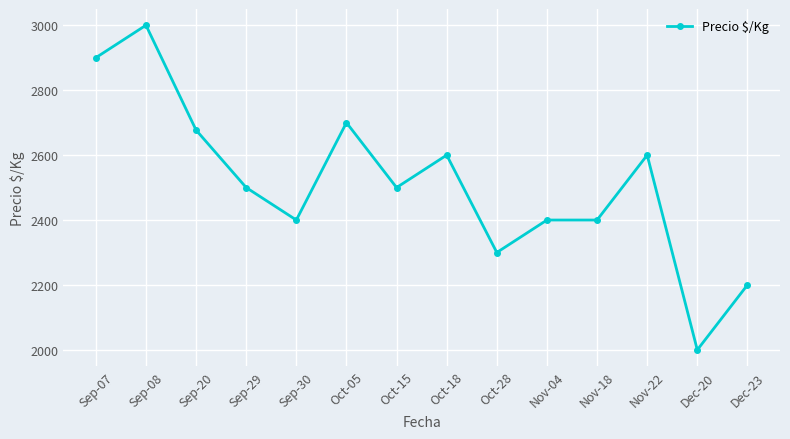

What is the sum of all values?

35177